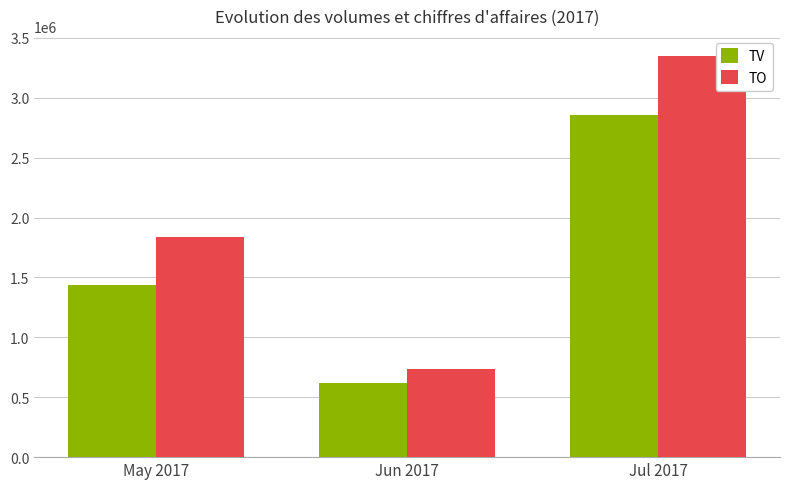

Which series has the widest spread of values?

TO